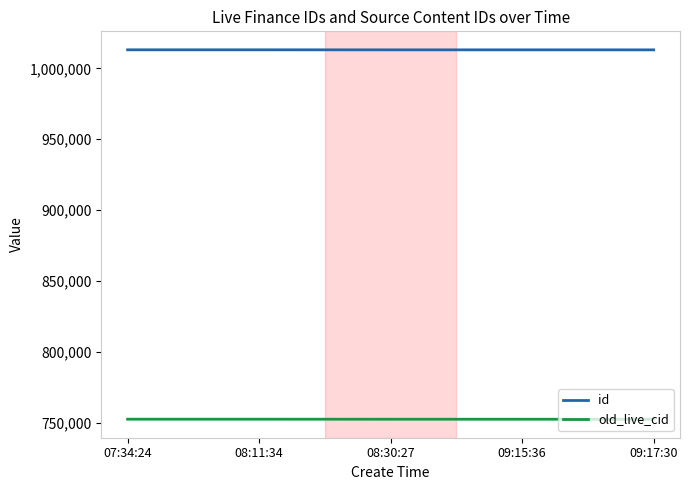

True or false: old_live_cid and id intersect in this chart.

False